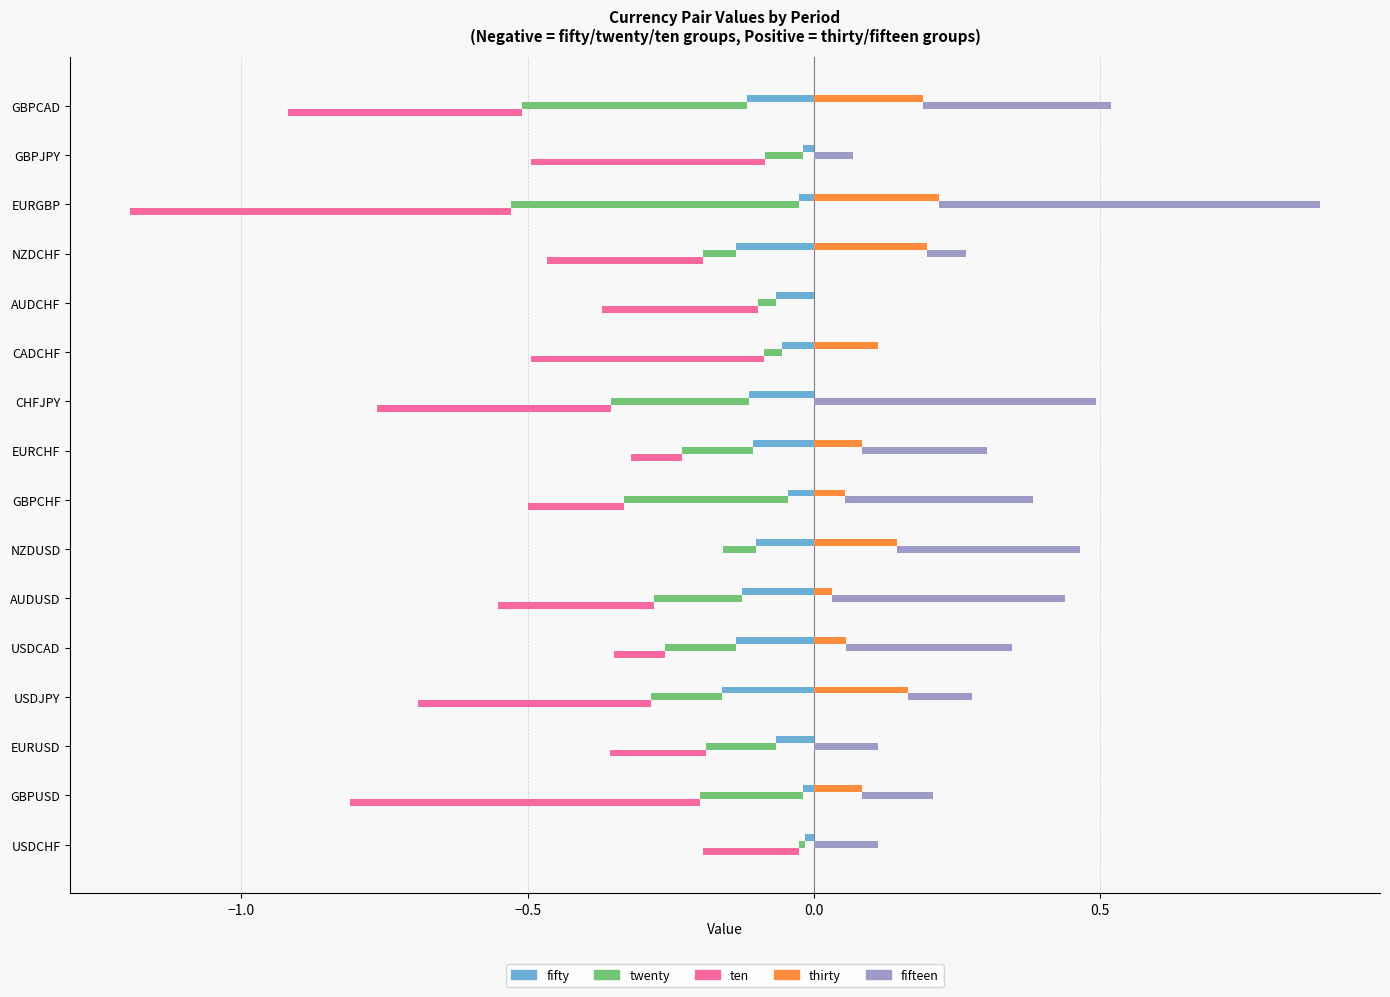

Count the number of data series in this chart.

5